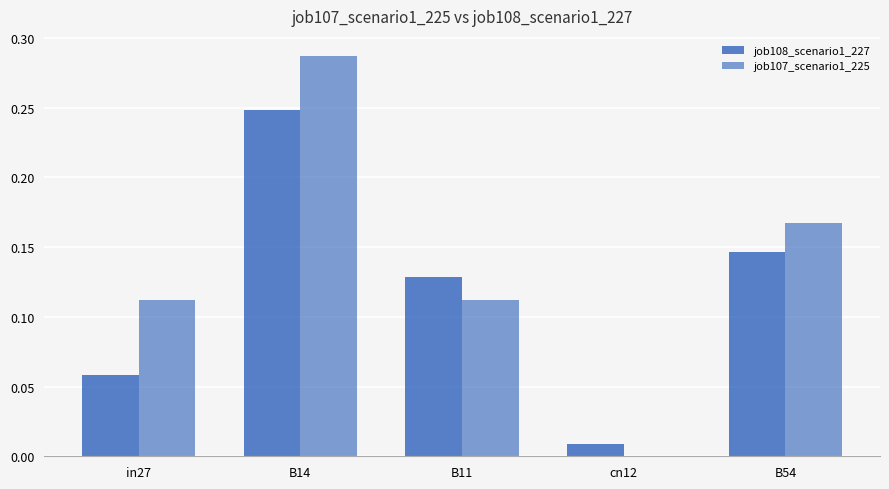

What is the difference between the highest and lowest values at in27?

0.1